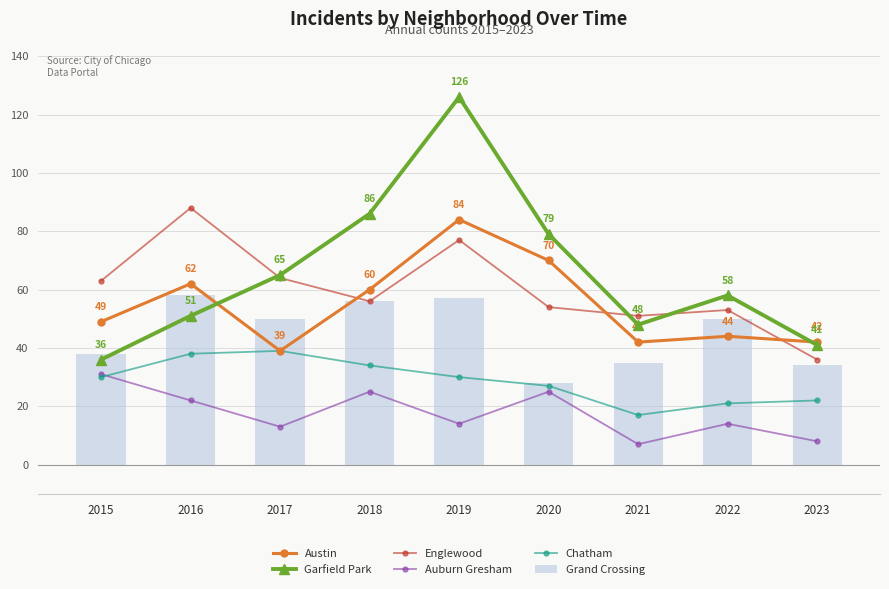

The value of Garfield Park at 2021 is 23. True or false?

False